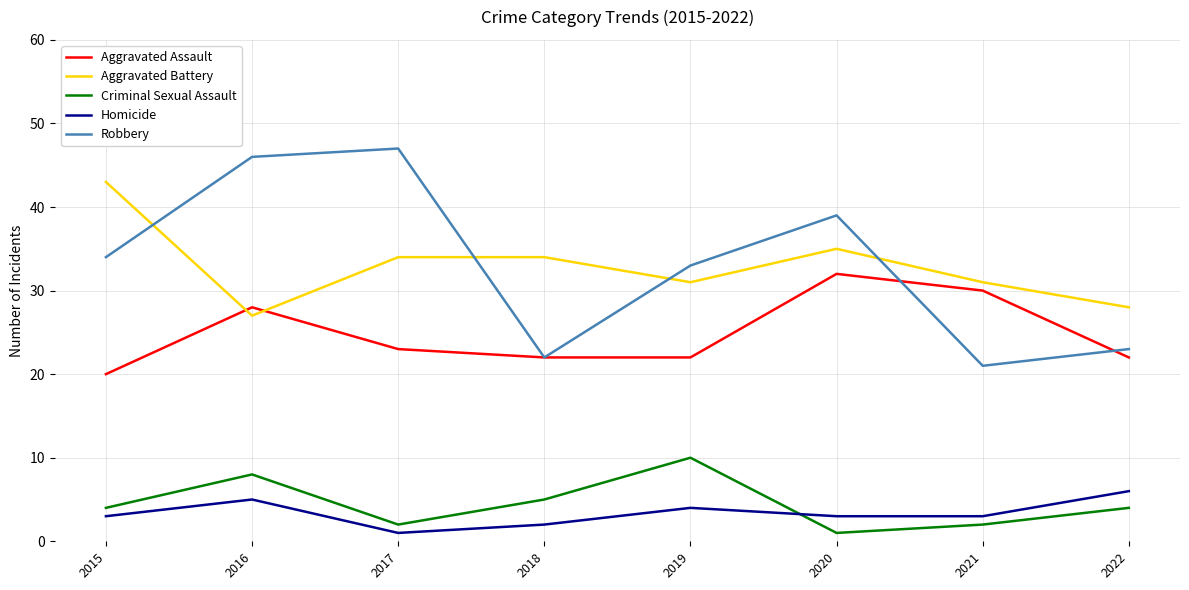

Count the number of categories in the chart.

8